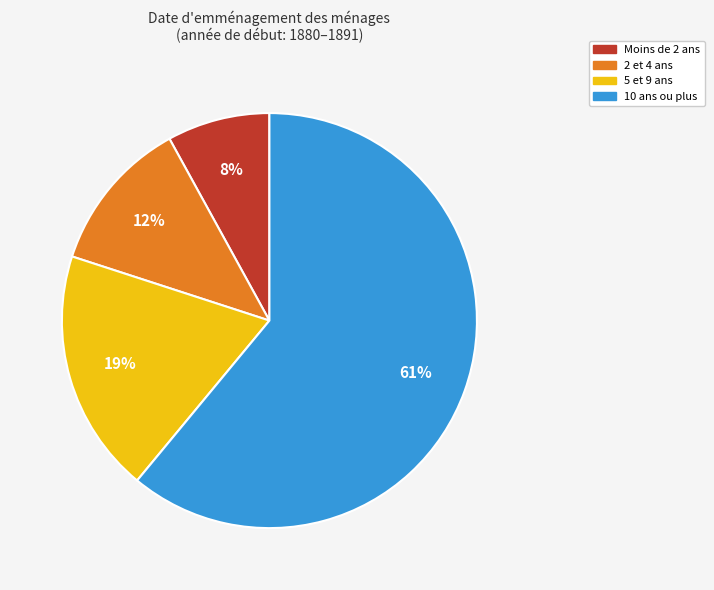

Which has a higher value, 5 et 9 ans or 10 ans ou plus?

10 ans ou plus